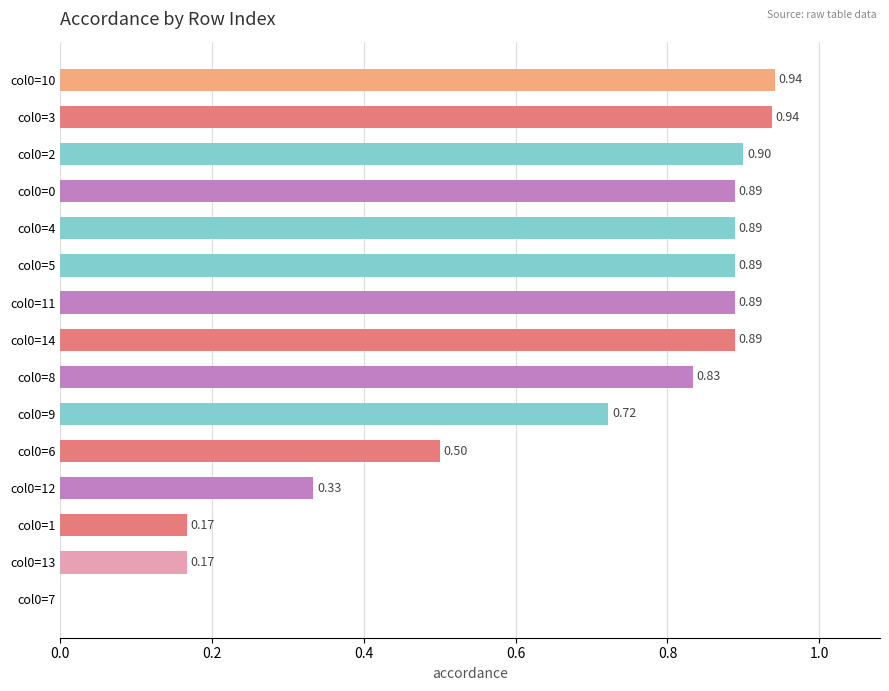

What is the sum of the values at col0=2 and col0=13?

1.1